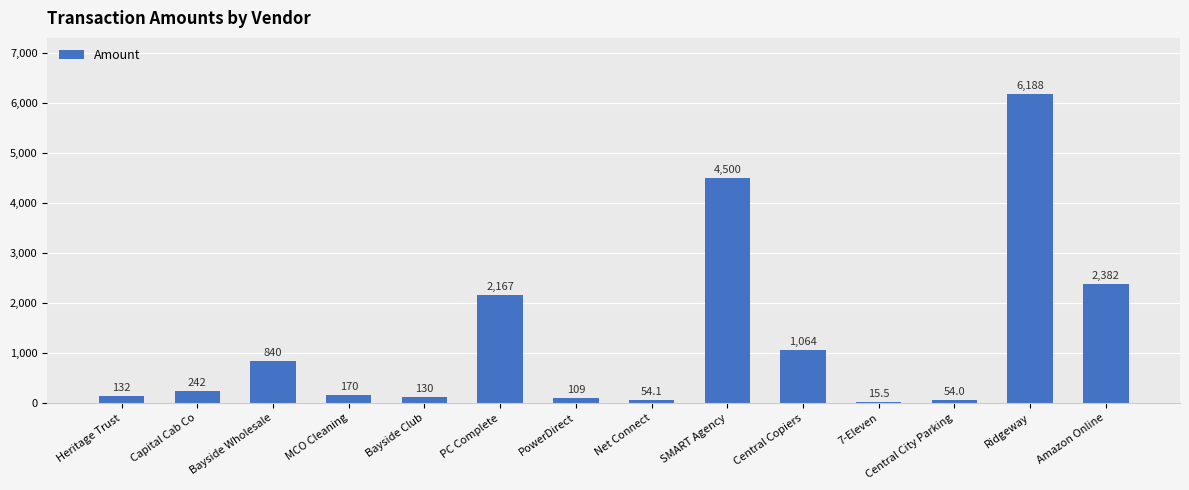

Reading left to right, what are all the values shown in this chart?

Heritage Trust=132.0	Capital Cab Co=242.0	Bayside Wholesale=840.0	MCO Cleaning=170.5	Bayside Club=130.0	PC Complete=2167.0	PowerDirect=108.6	Net Connect=54.1	SMART Agency=4500.0	Central Copiers=1063.6	7-Eleven=15.5	Central City Parking=54.0	Ridgeway=6187.5	Amazon Online=2382.0